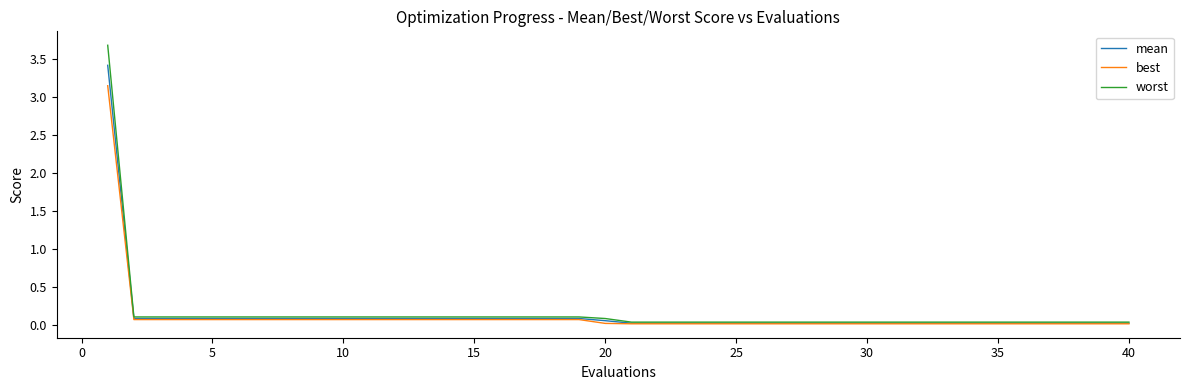

Which series has the widest spread of values?

worst